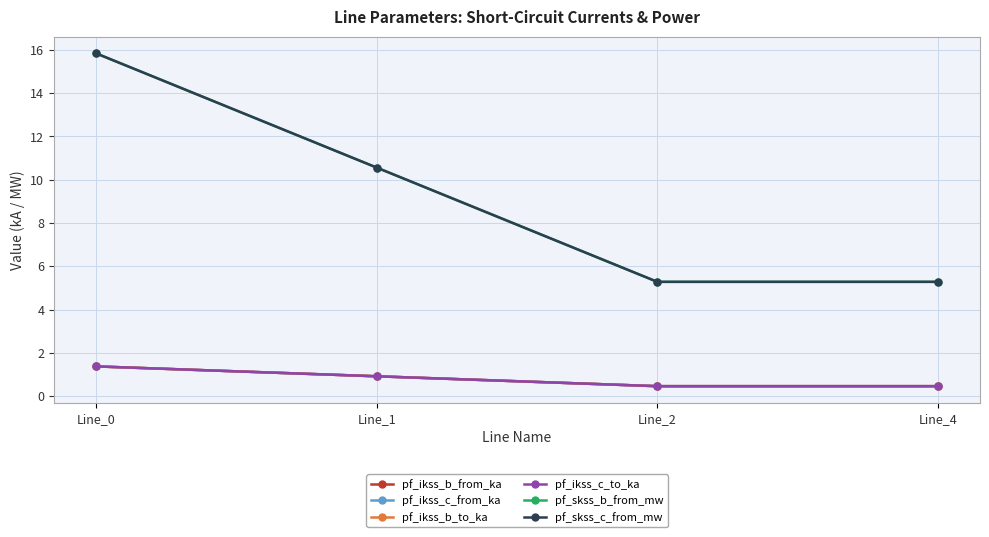

Is this an area chart (filled region under the line)?

No